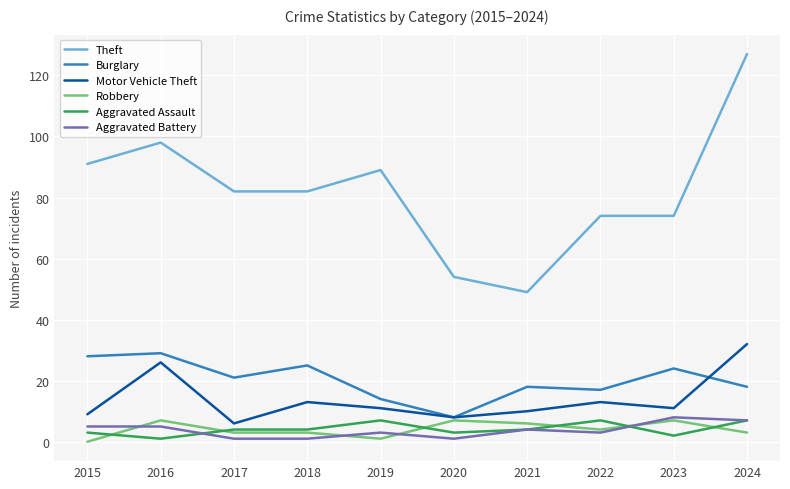

At which category does the chart reach its peak across all series?

2024